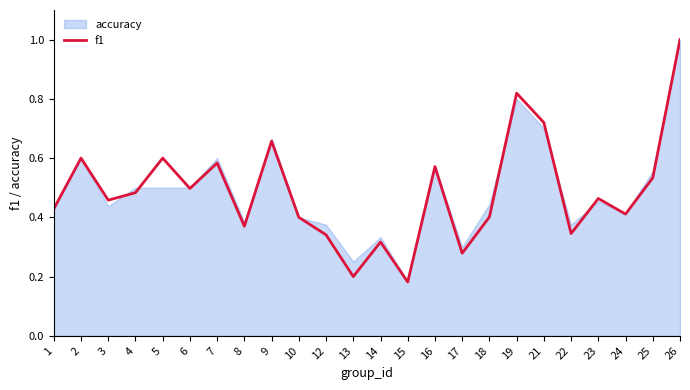

What is the average value?

0.5